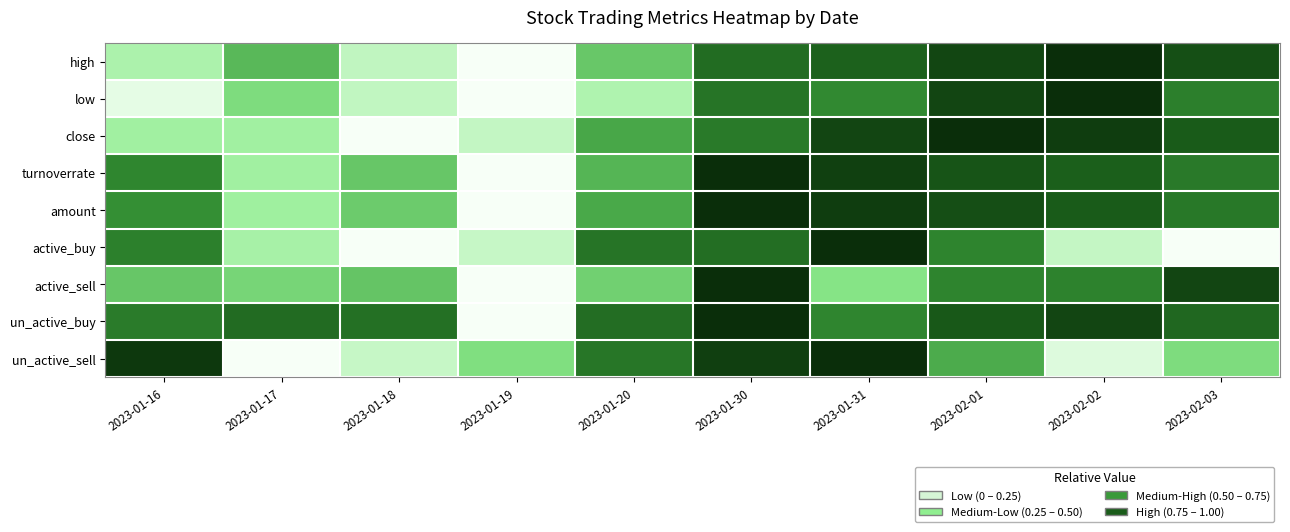

How many categories are shown in the chart?

10